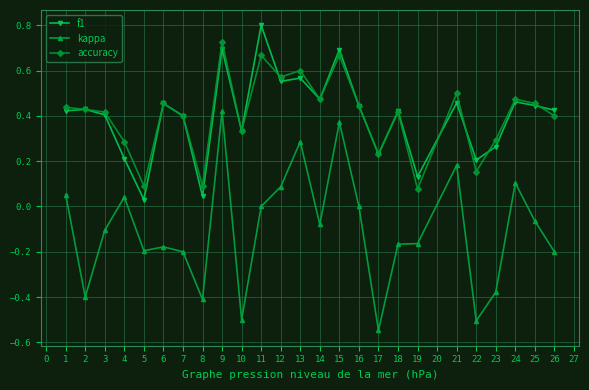

Which category has the lowest value across all series?

17